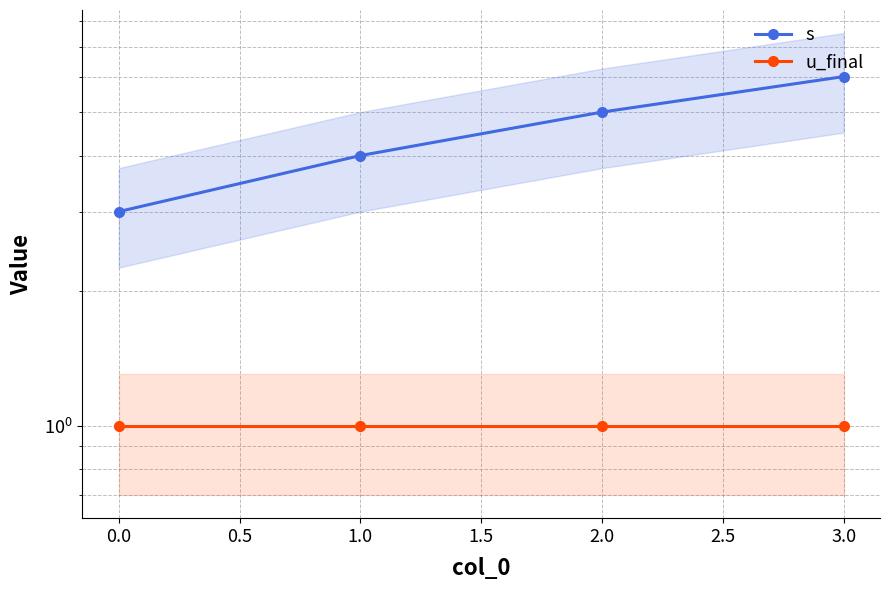

Is this an area chart (filled region under the line)?

No